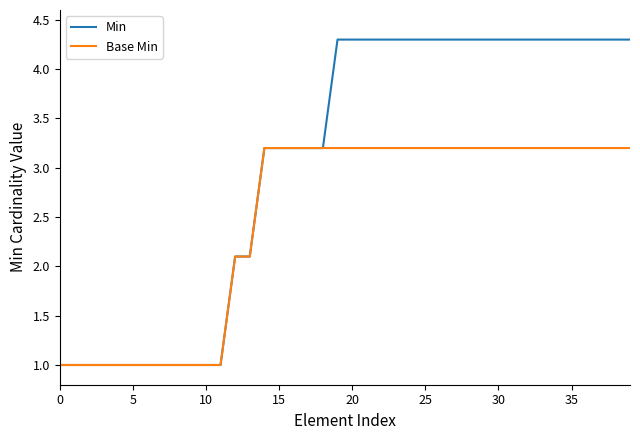

List the series in order of their overall mean, highest first.

Min, Base Min